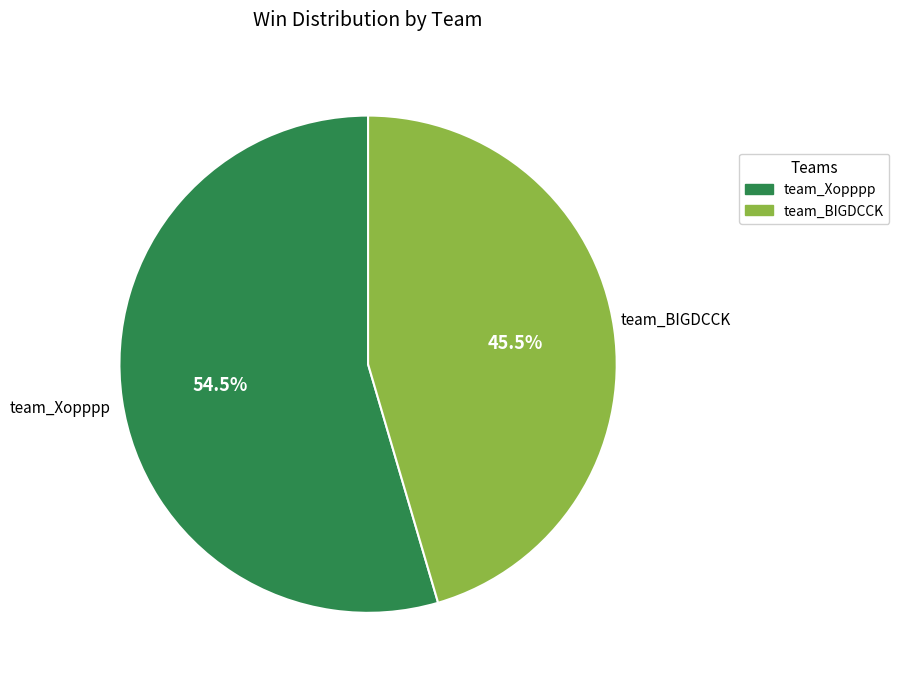

The team_Xopppp slice represents 49% of the pie. True or false?

False